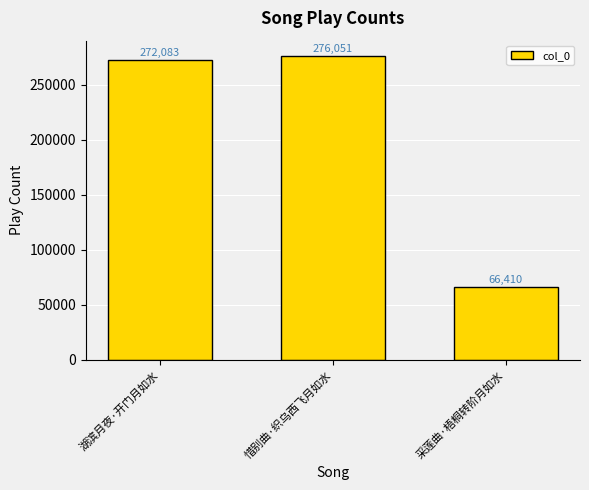

Reading left to right, extract all data points from this chart.

272083	276051	66410